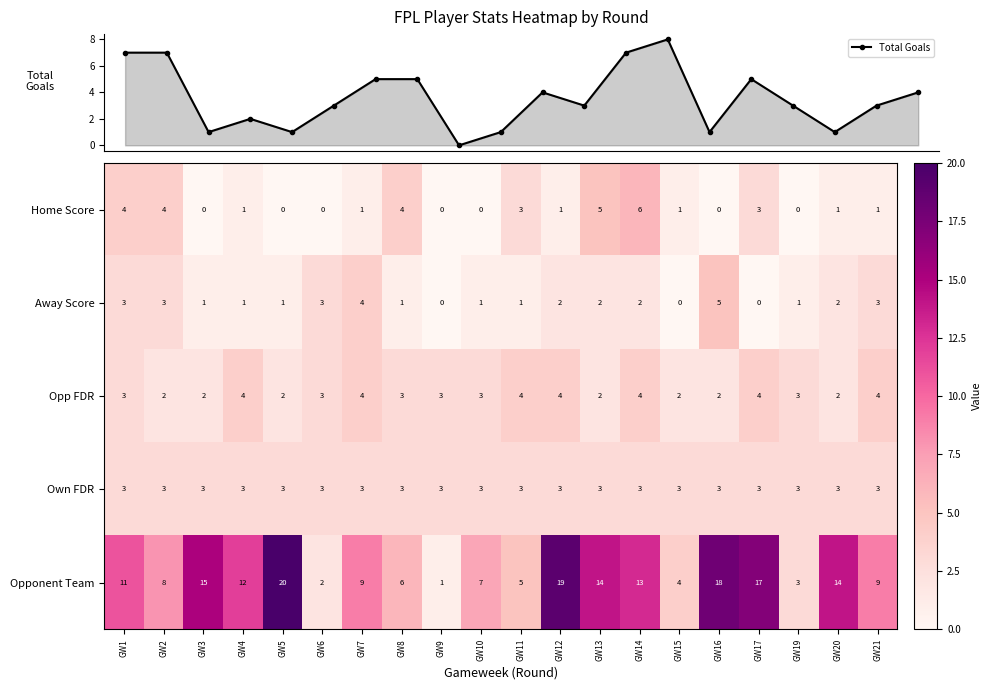

How many data points in Opponent Team are less than 11?

10